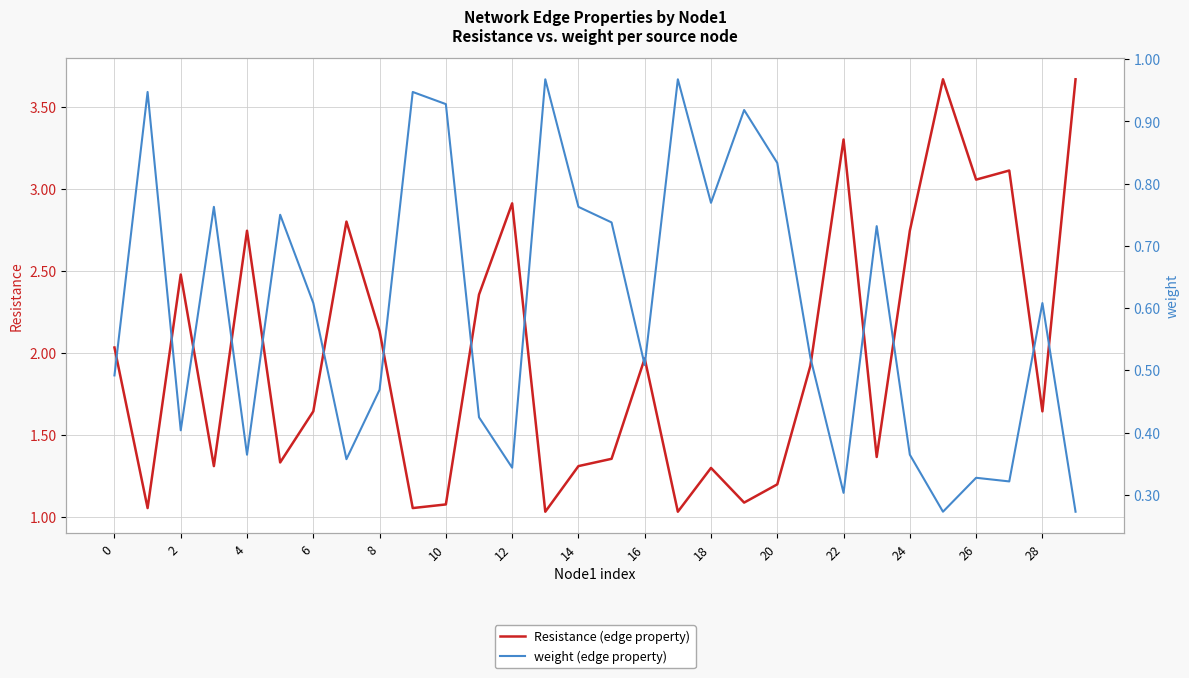

Rank the series by their average value, from highest to lowest.

Resistance (edge property), weight (edge property)